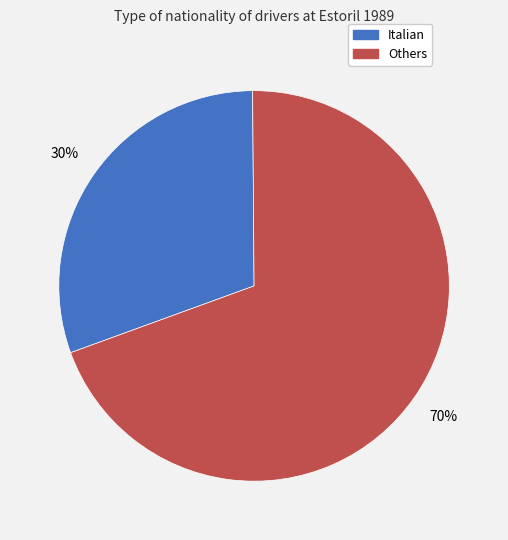

To the nearest percent, what is the average slice percentage?

50%